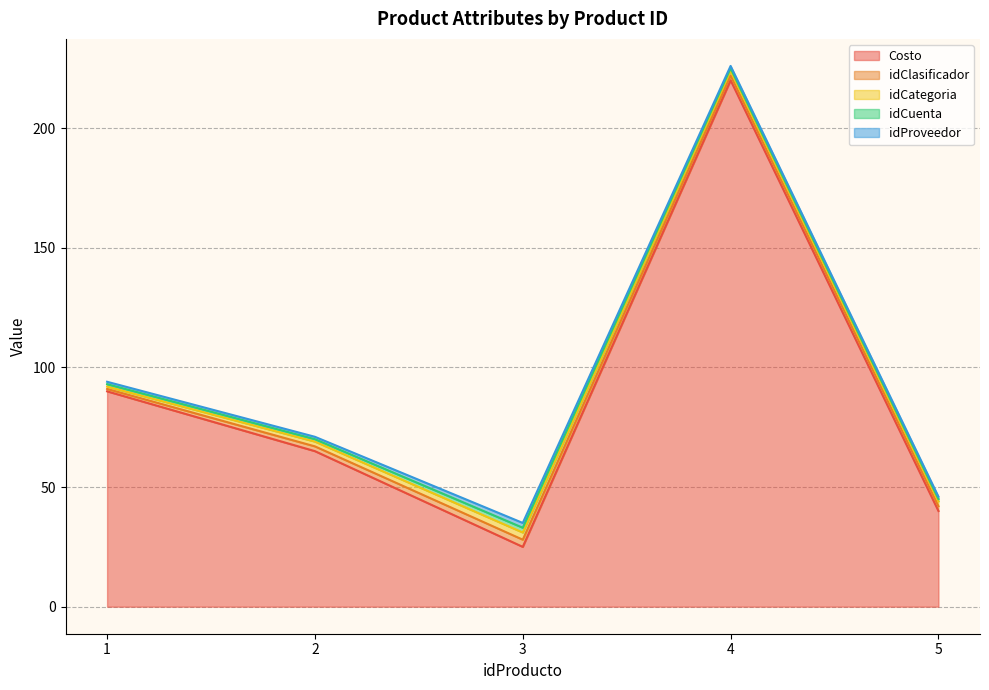

Reading right to left, transcribe all the data shown in this chart.

Costo: 40	220	25	65	90
idClasificador: 2	2	3	2	1
idCategoria: 2	2	3	2	1
idCuenta: 1	1	2	1	1
idProveedor: 1	1	2	1	1